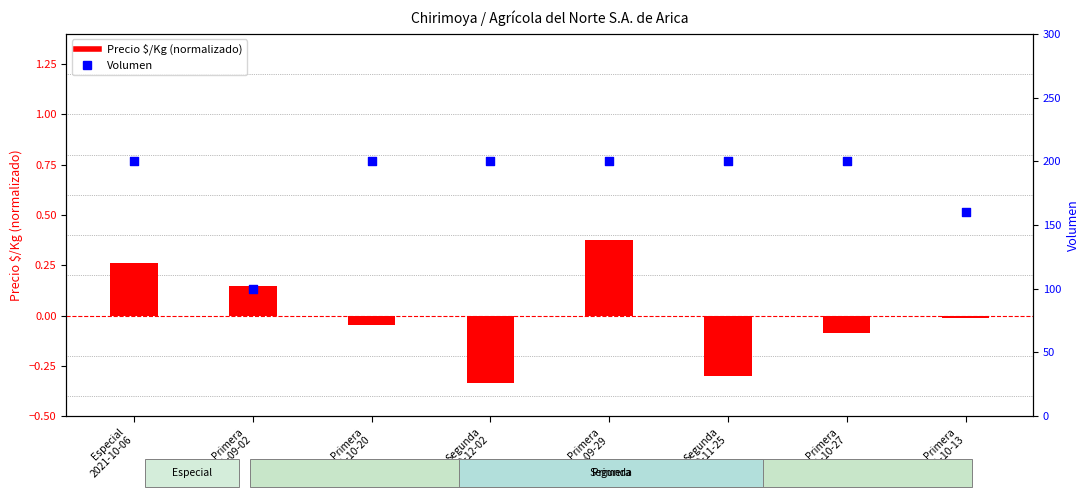

At how many categories does at least one series exceed 171?

6